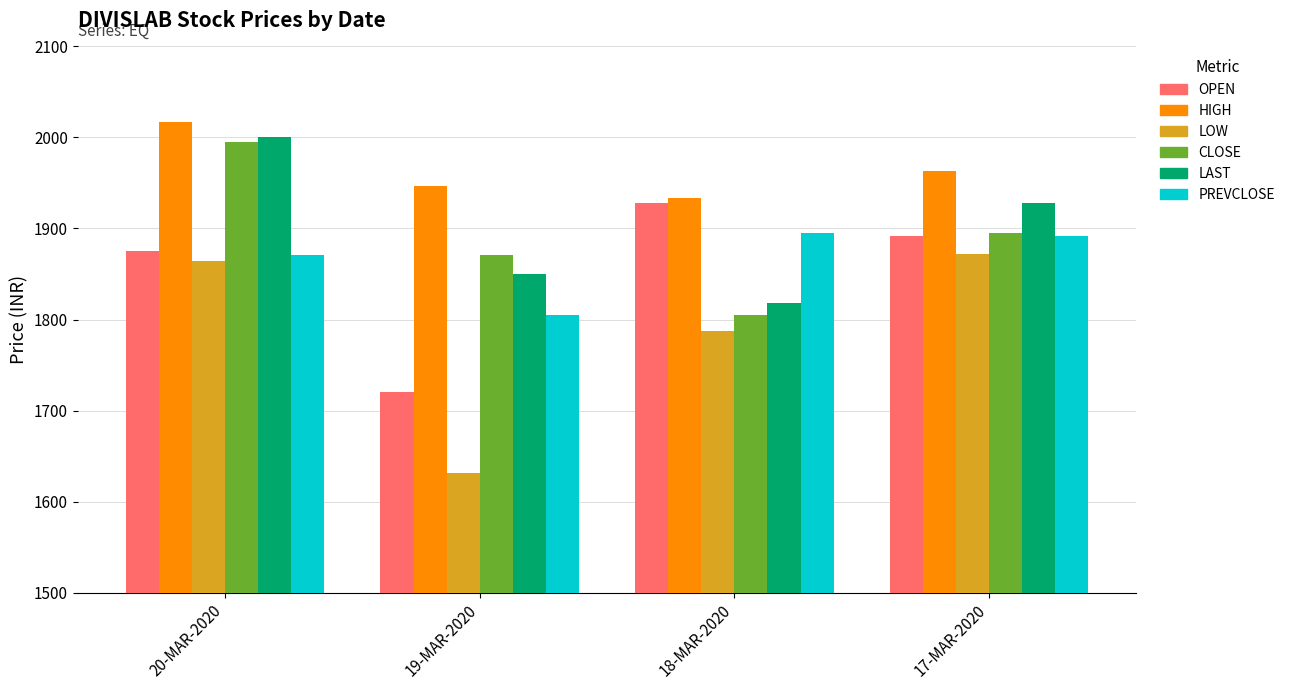

What is the sum of the PREVCLOSE values at 17-MAR-2020 and 20-MAR-2020?

3762.9